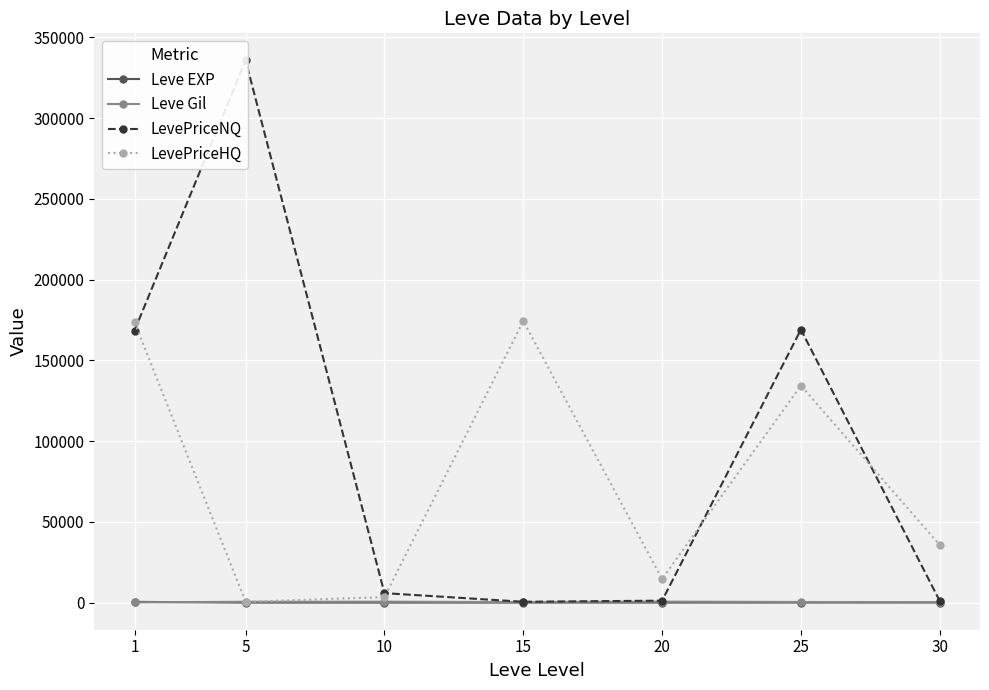

List the labels in order of Leve Gil value, smallest first.

1, 30, 15, 25, 5, 10, 20